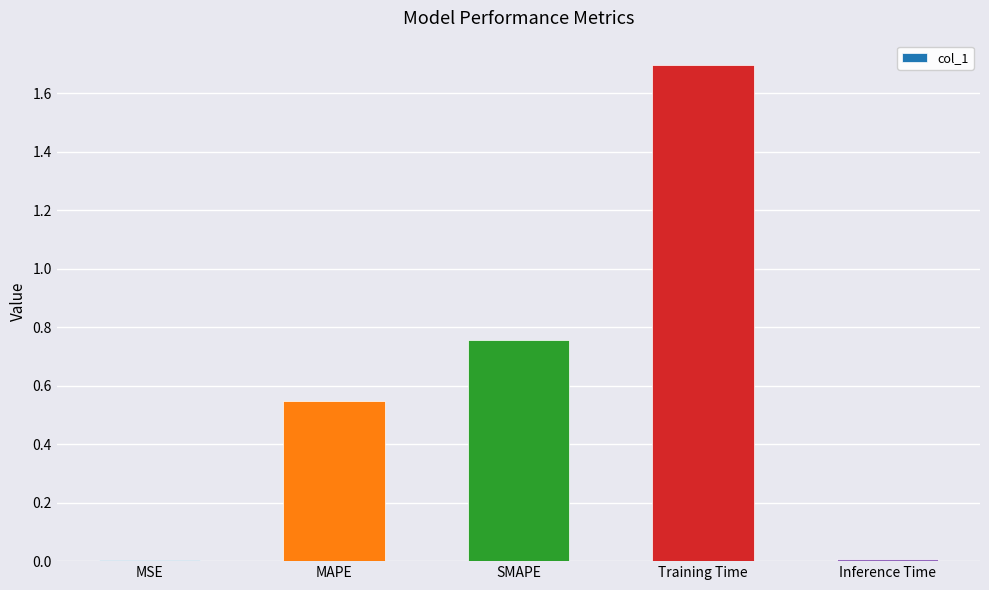

The chart shows a value of 2.5 at Training Time. True or false?

False